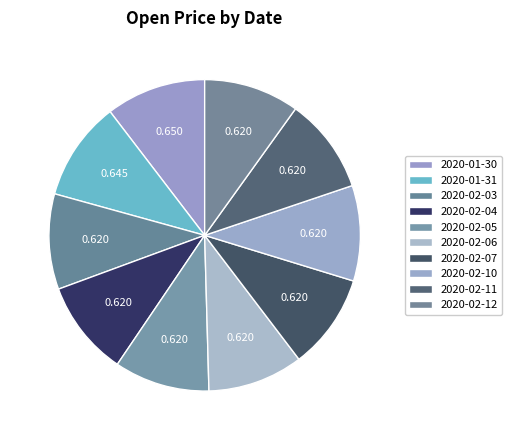

Does any single category account for the majority?

No